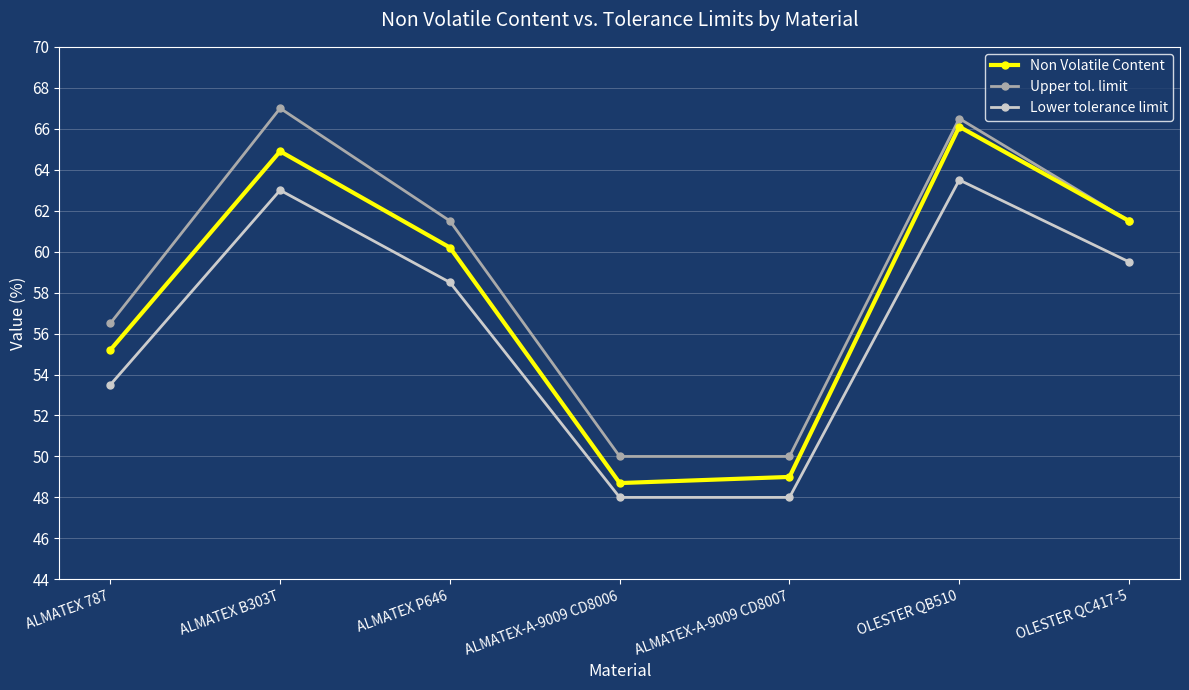

At which category does the chart reach its peak across all series?

ALMATEX B303T